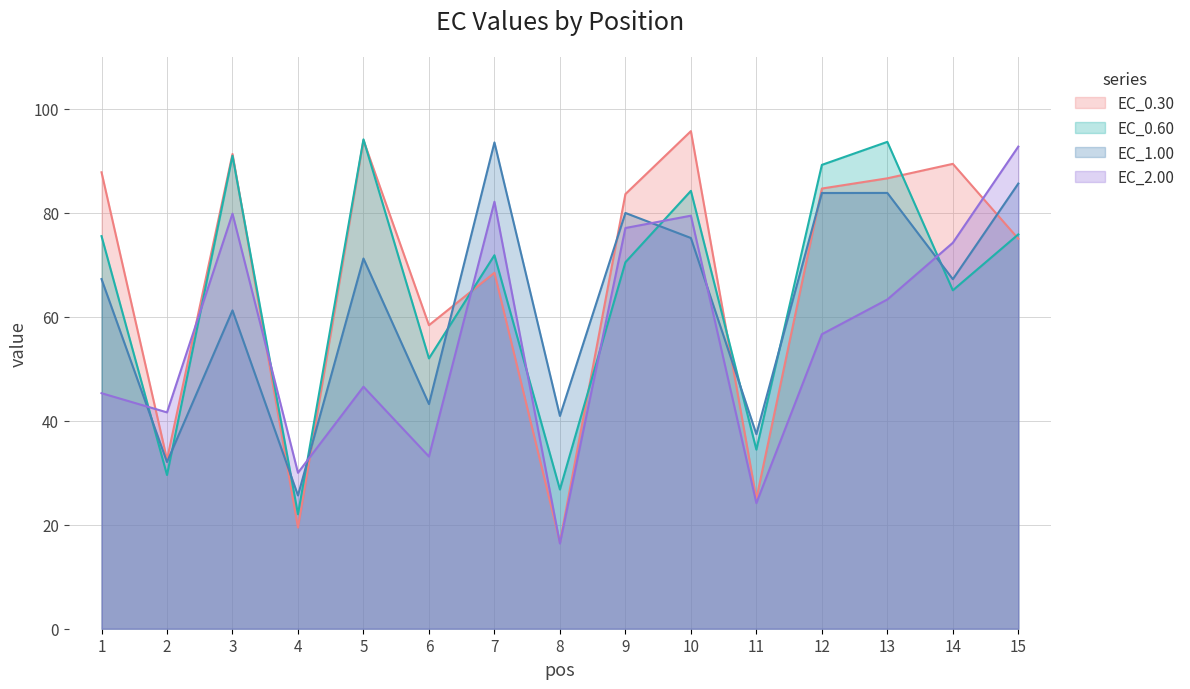

What is the value of the EC_0.60 point at the 14th from the left?

65.1